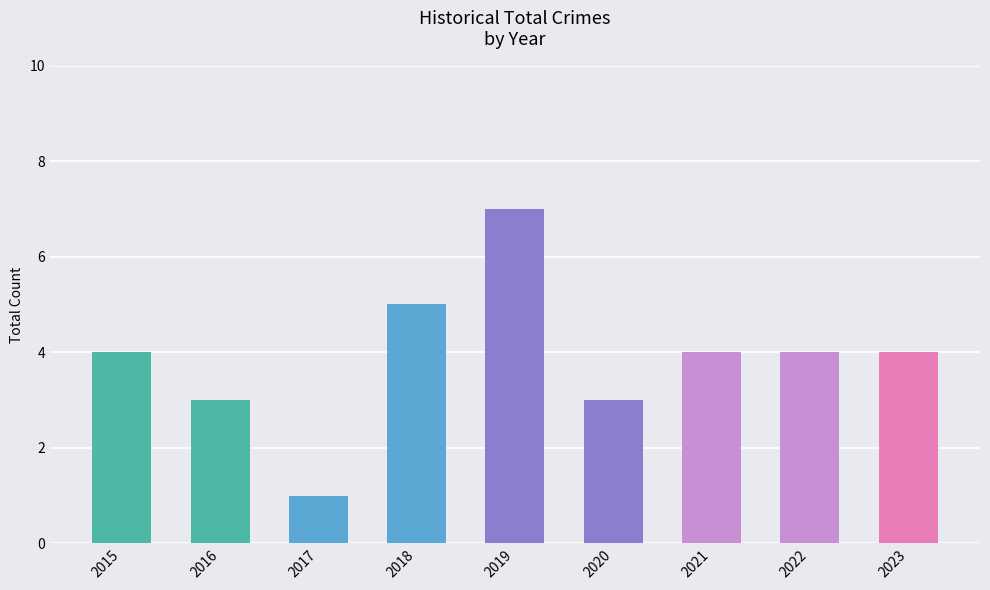

Read the value at 2015.

4